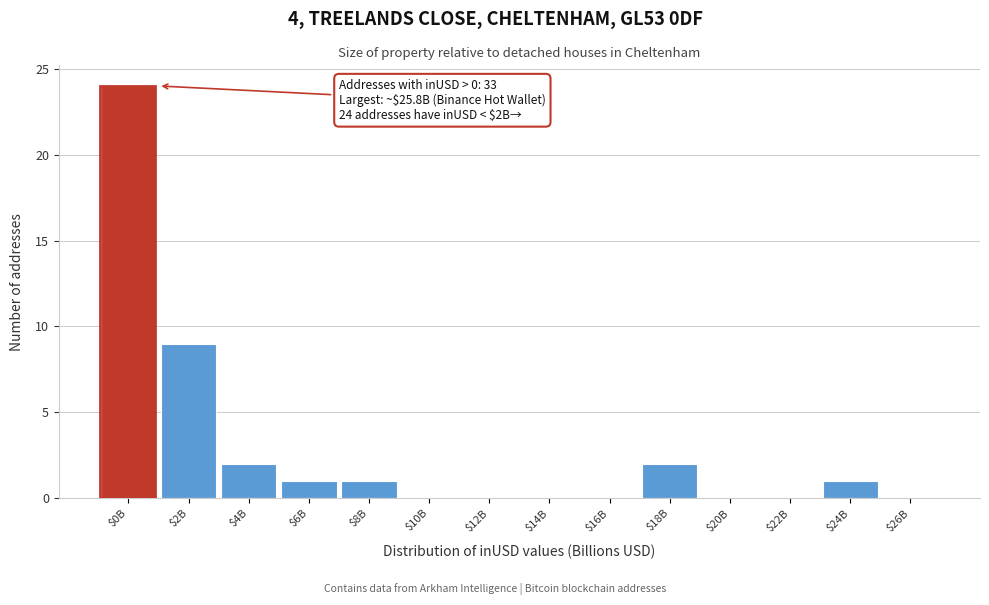

What is the sum of all values?

40